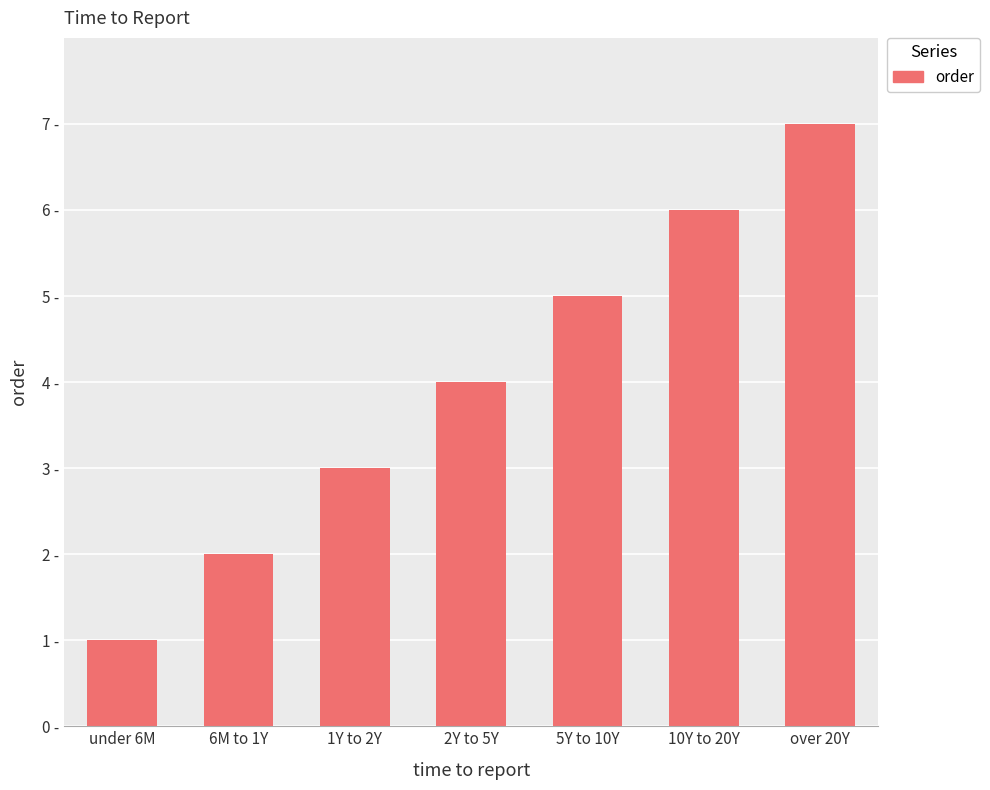

Reading left to right, list all the values displayed in this chart.

under 6M=1	6M to 1Y=2	1Y to 2Y=3	2Y to 5Y=4	5Y to 10Y=5	10Y to 20Y=6	over 20Y=7